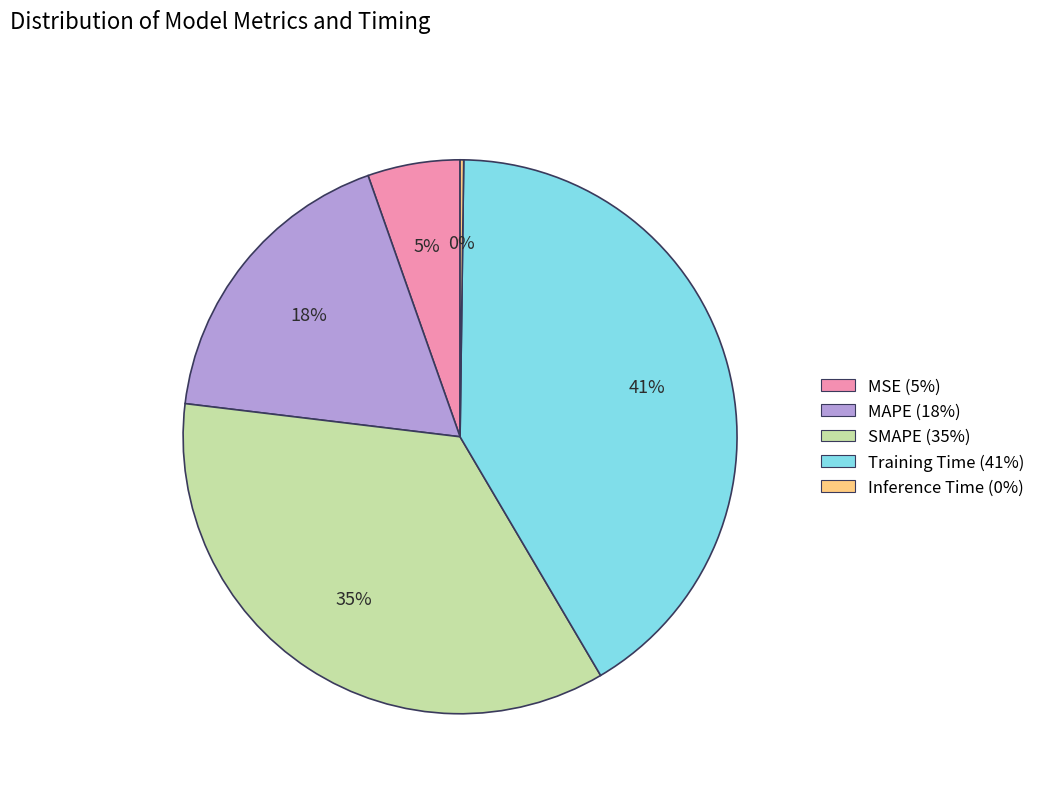

Which slice is the largest?

Training Time